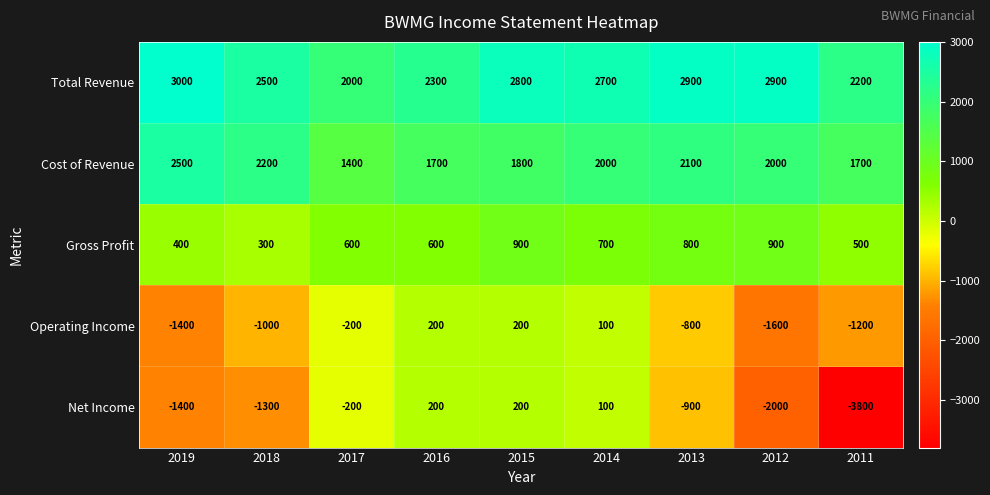

Where is Total Revenue nearest to the value 2500?

2018